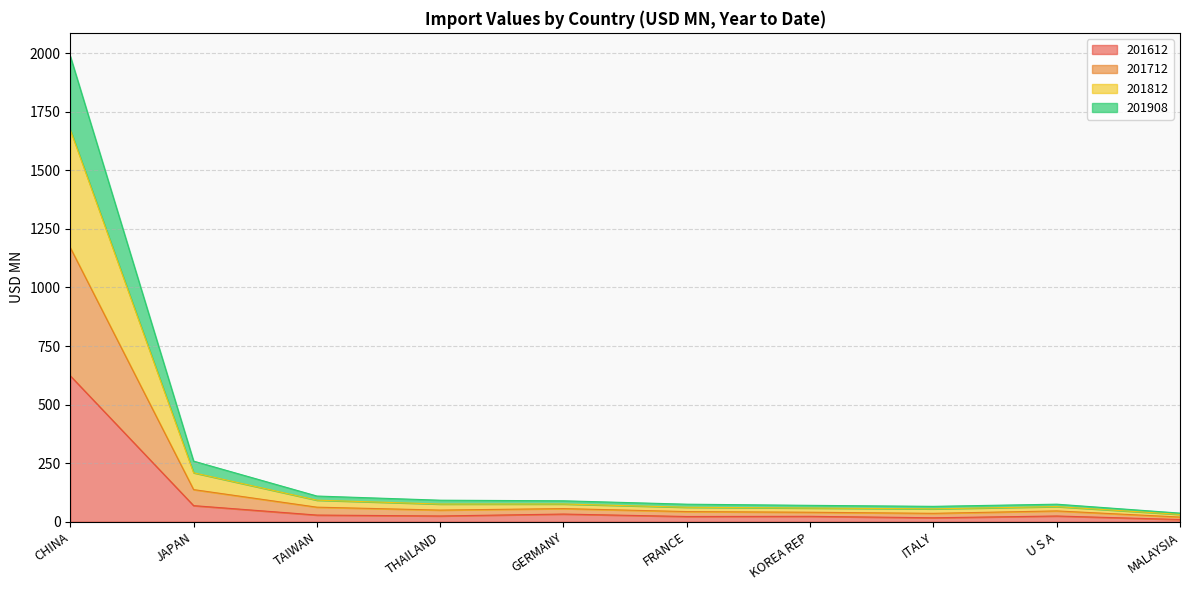

Is it true that 201612 equals 28.3 at TAIWAN?

True